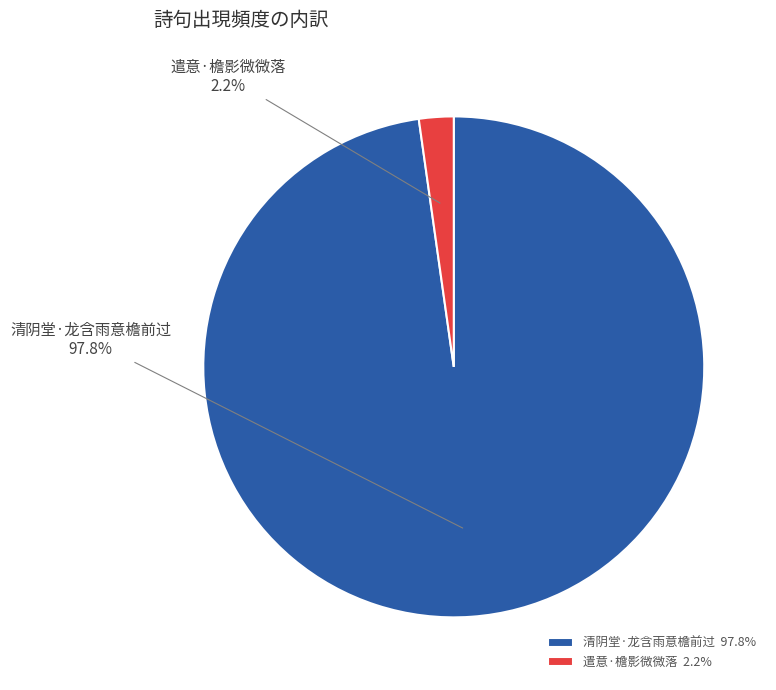

Combined, do 清阴堂·龙含雨意檐前过 and 遣意·檐影微微落 account for over 50%?

Yes